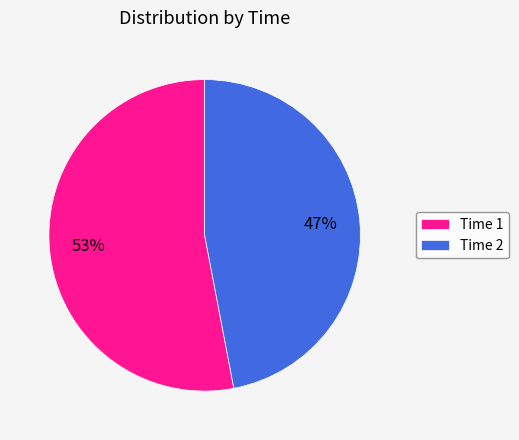

To the nearest percent, what is the average slice percentage?

50%